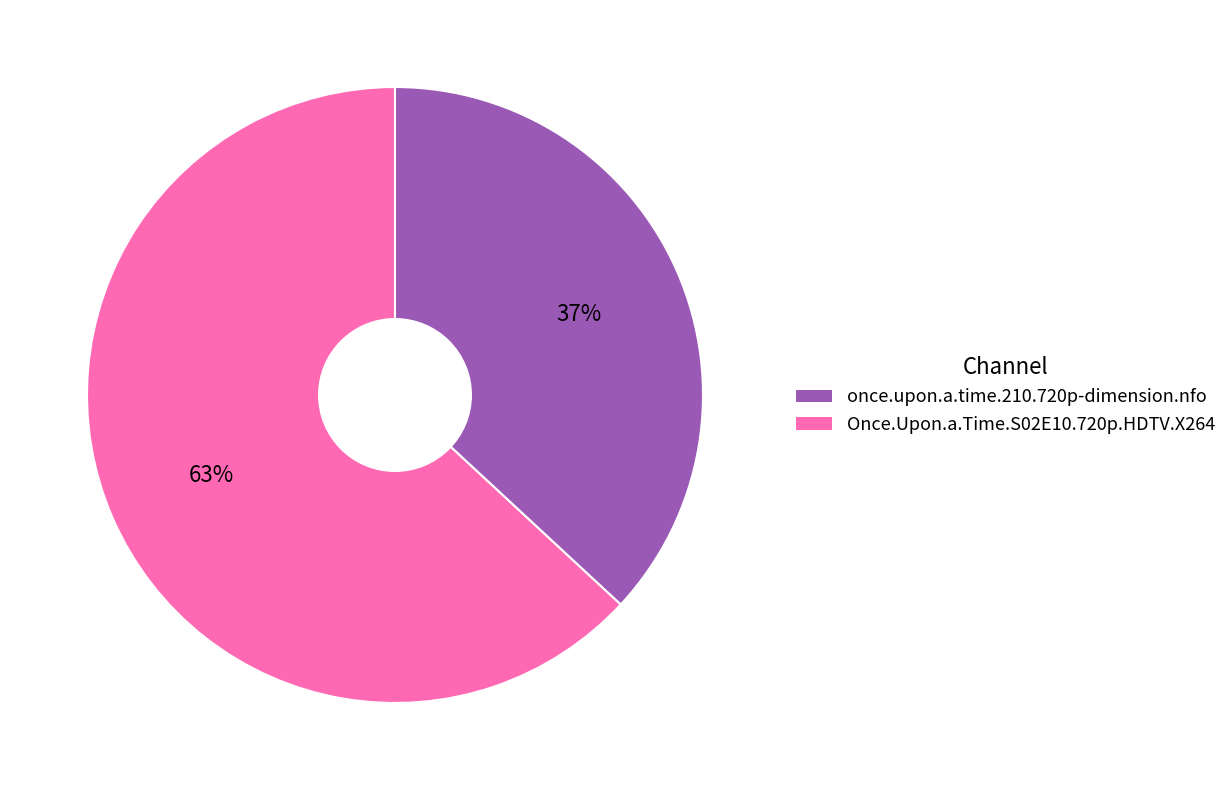

To the nearest percent, what is the difference between the largest and smallest slice percentages?

26%